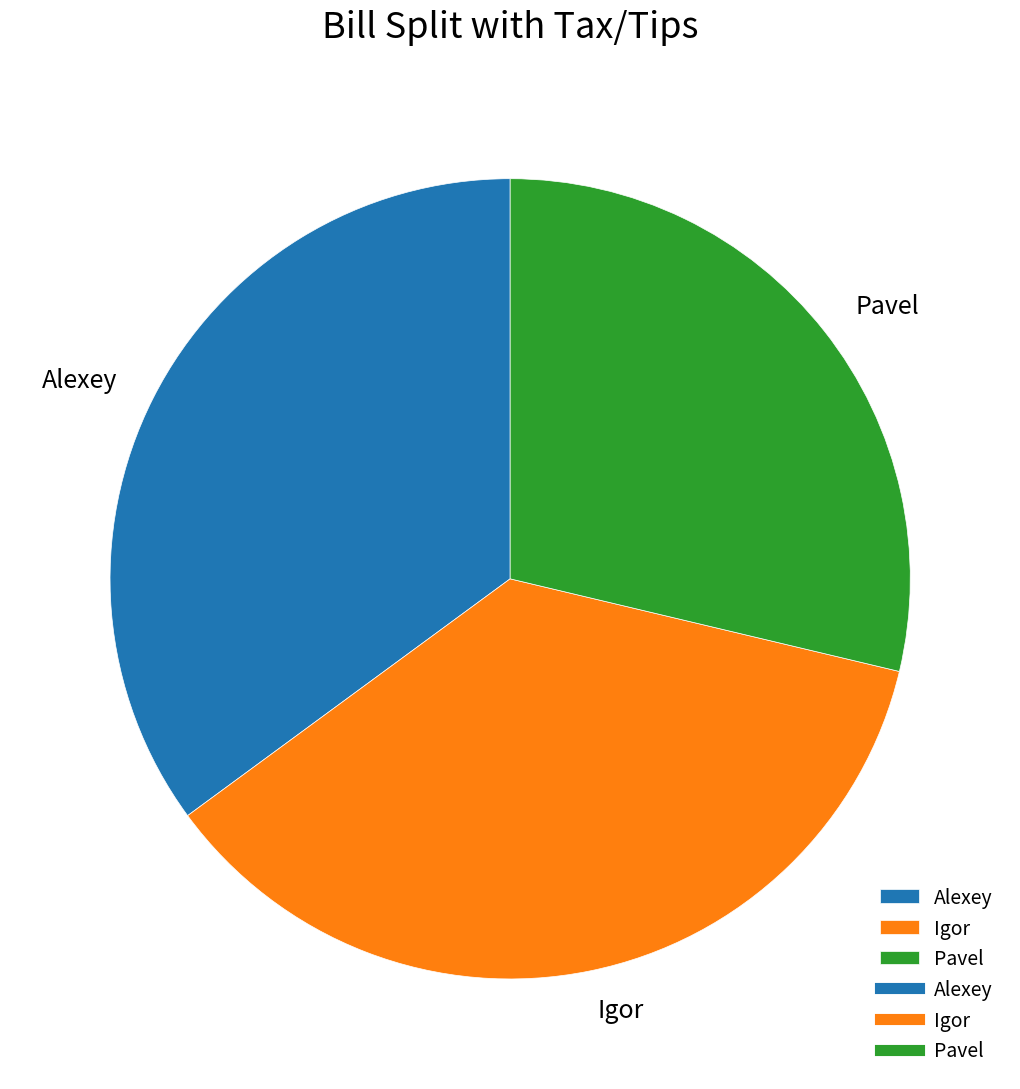

Do Alexey and Pavel together represent more than half of the pie?

Yes